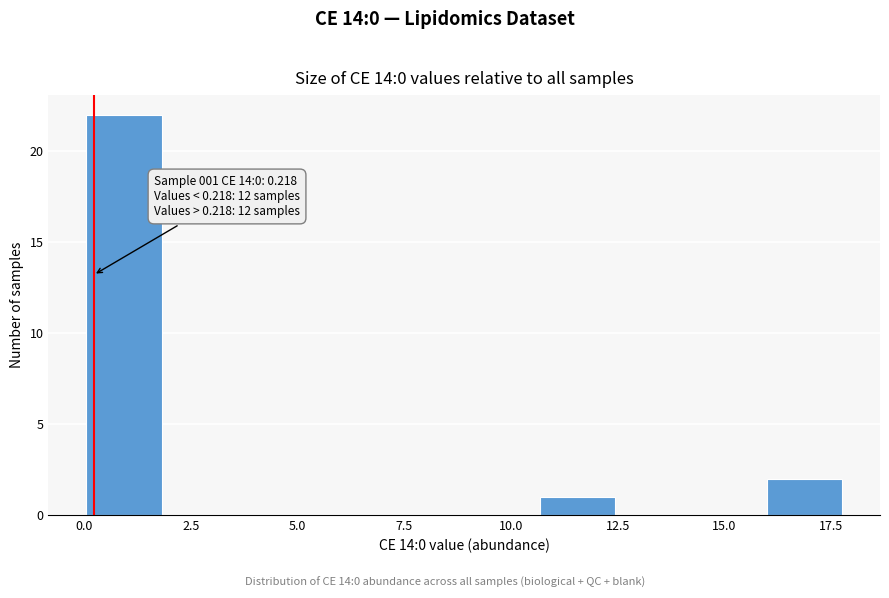

Read against the x-axis, roughly where is the centre of the tallest bar?

1.0